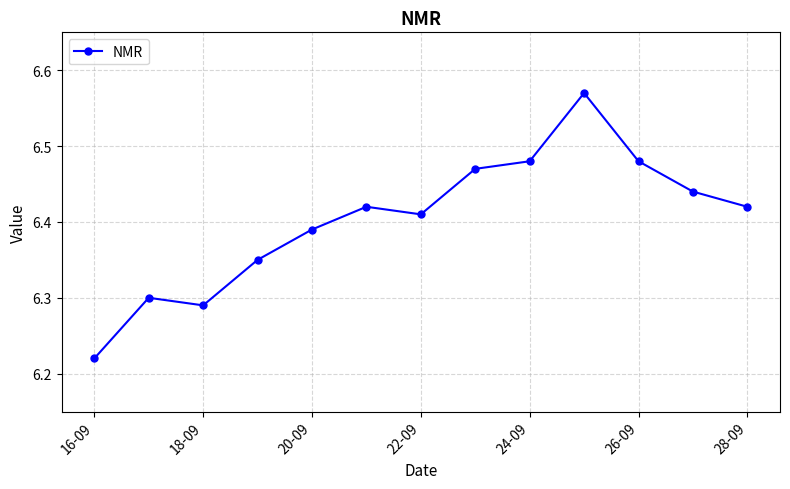

Count the values in the range 6 to 7.

13